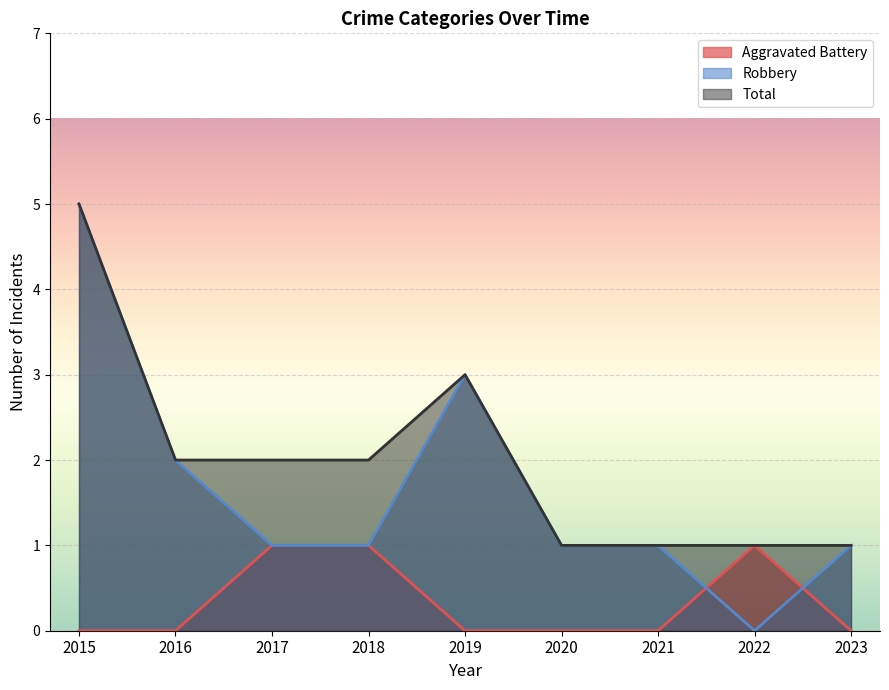

What is the difference between the maximum and second lowest values in the Total series?

4